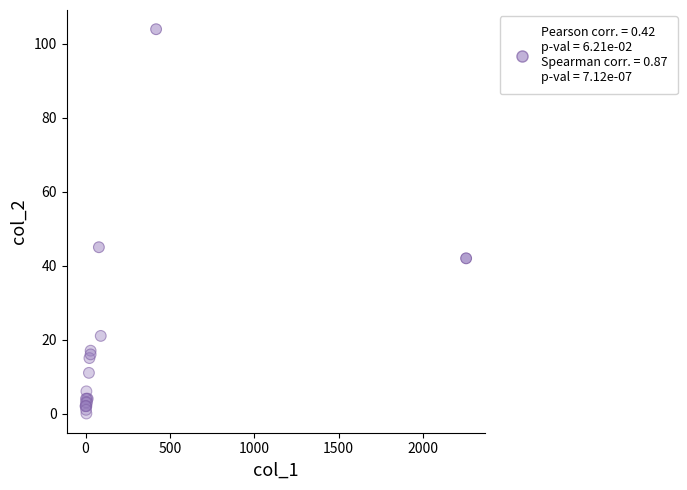

What Y value in the scatter plot is closest to 52?

45